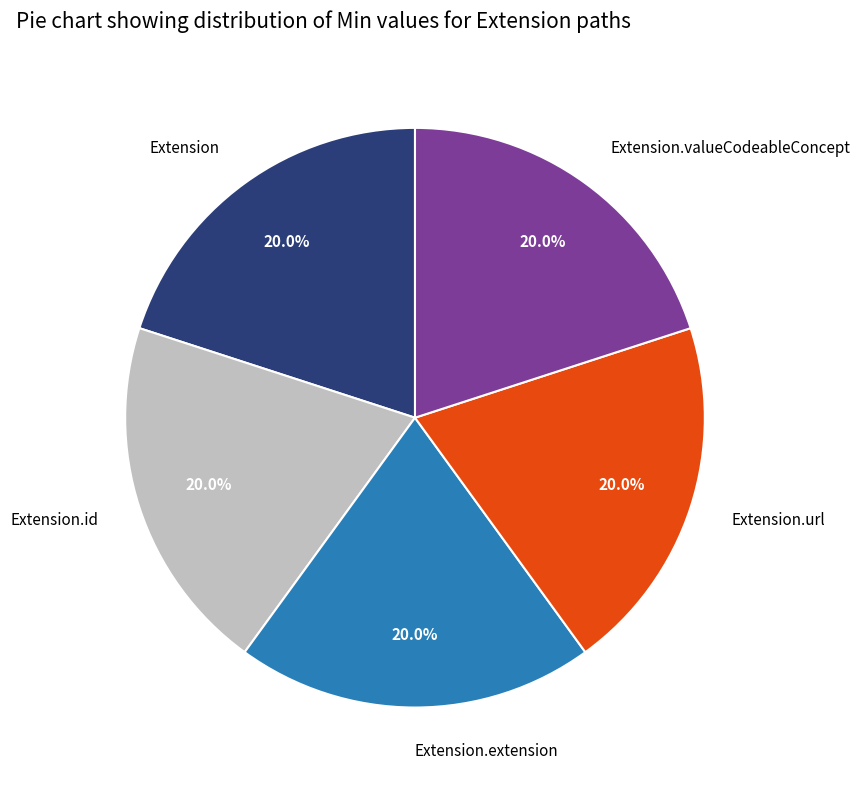

Combined, do Extension.id and Extension.url account for over 50%?

No